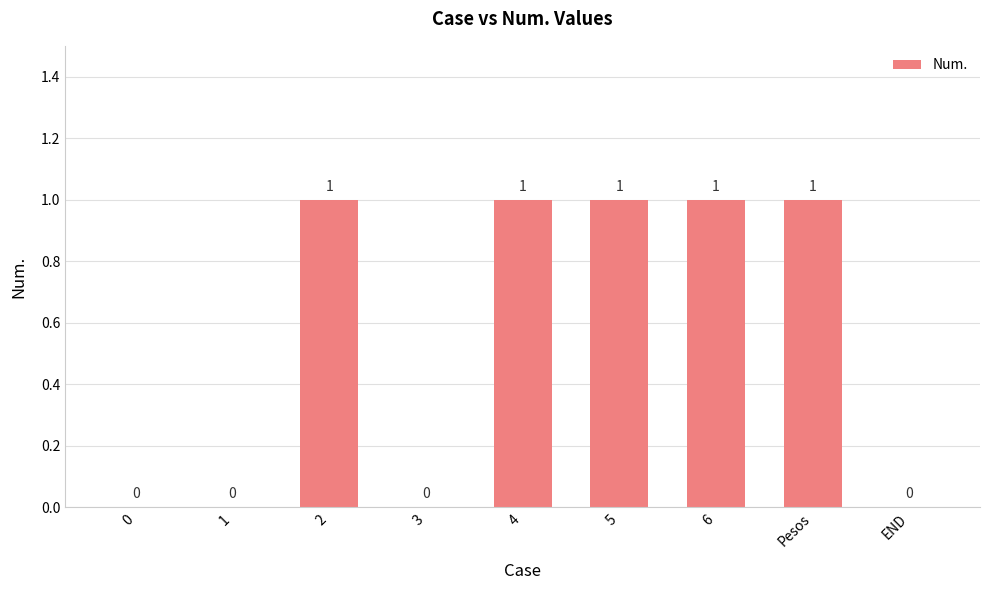

What is the greatest value displayed?

1